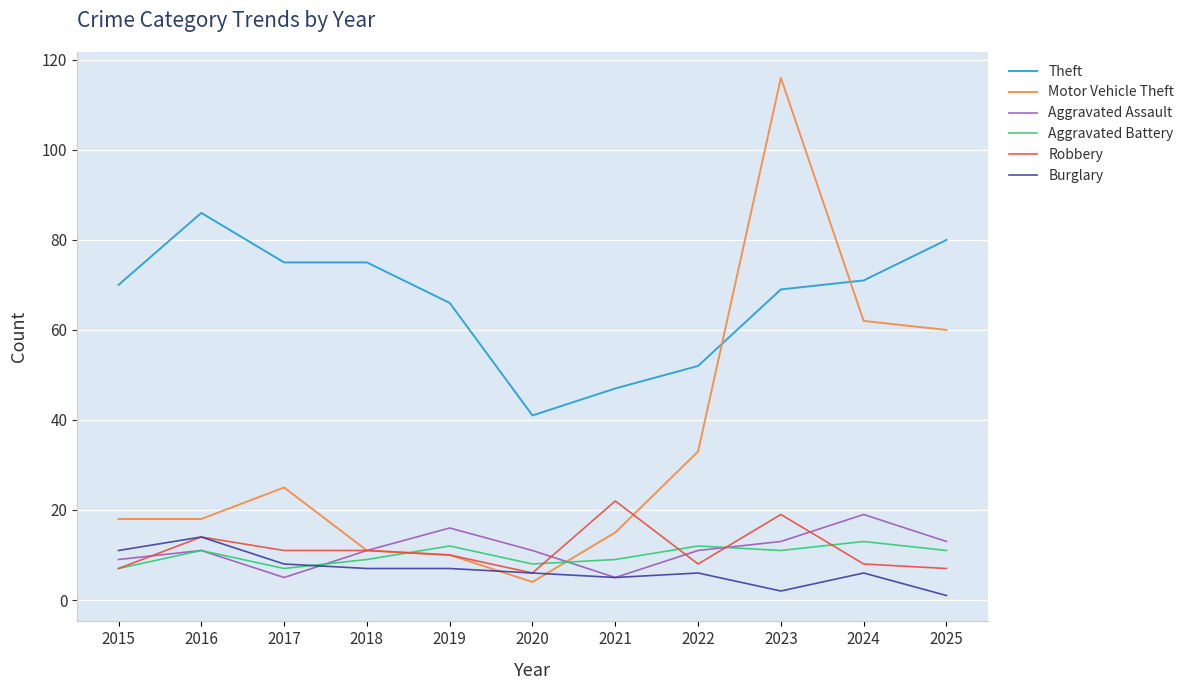

Where is Robbery nearest to the value 14?

2016